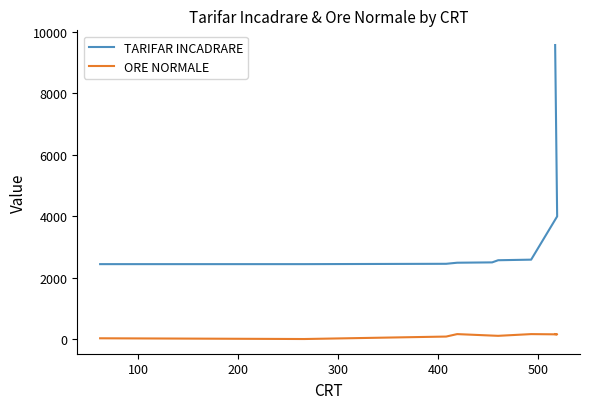

In ORE NORMALE, how many points are higher than both neighbors (excluding endpoints)?

2